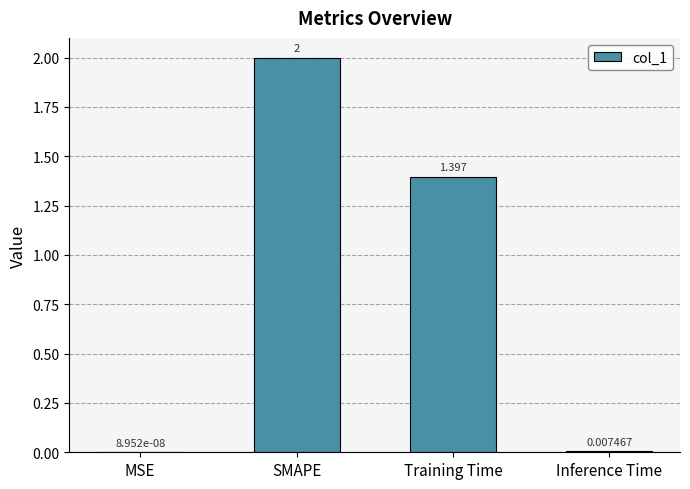

What is the average value?

0.9